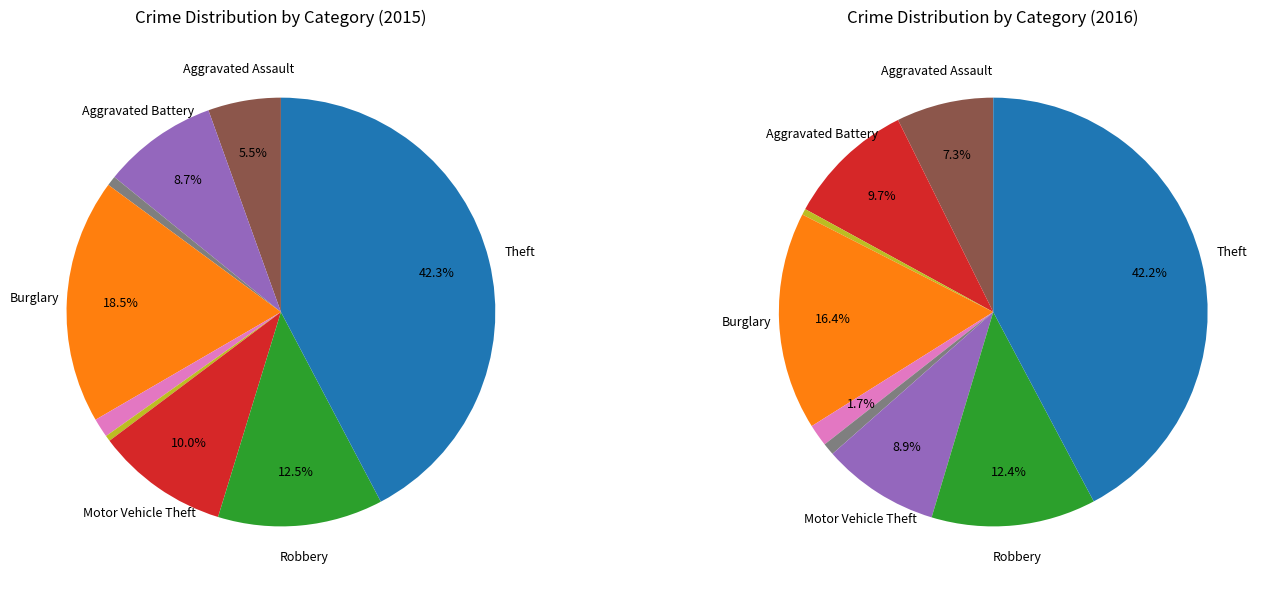

True or false: Aggravated Battery accounts for 9% of the total.

True